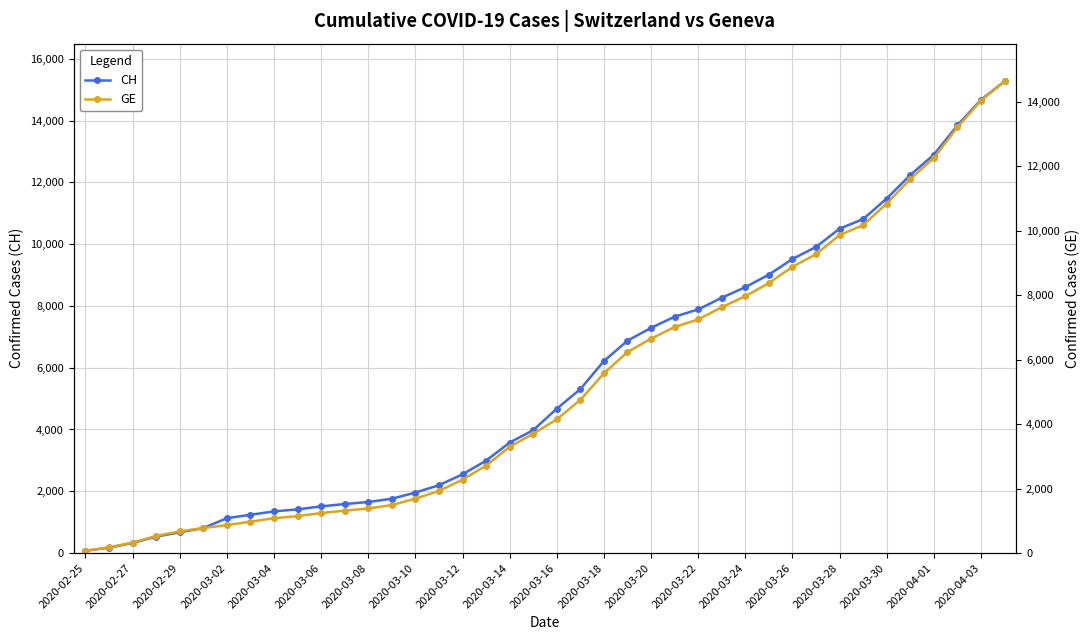

How many data points in CH are less than 4674?

20